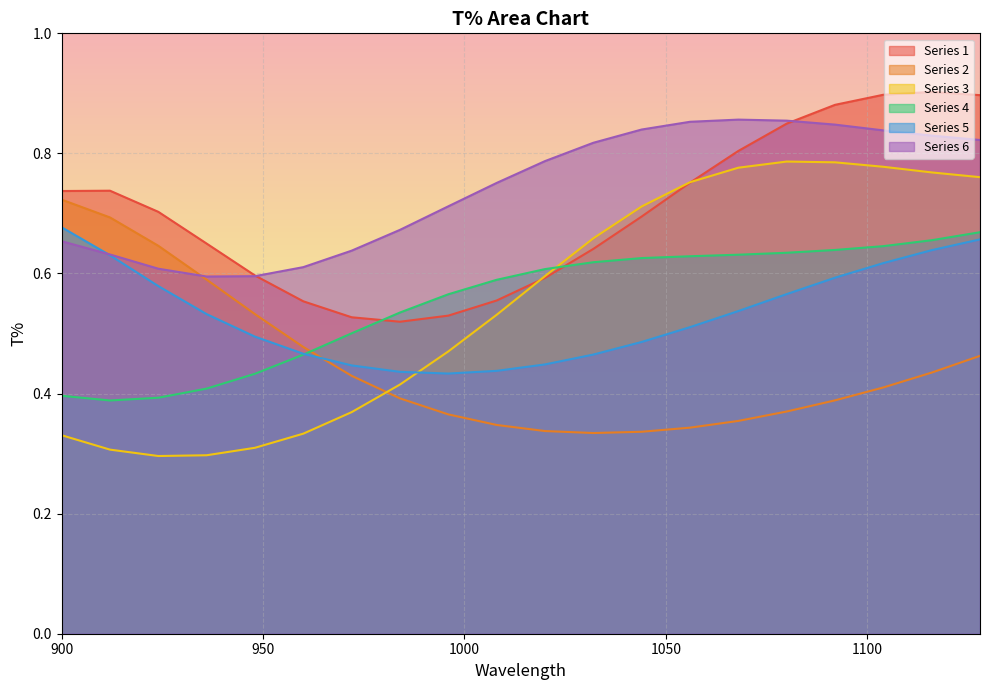

Is it true that 2 equals 0.6 at 1104?

False